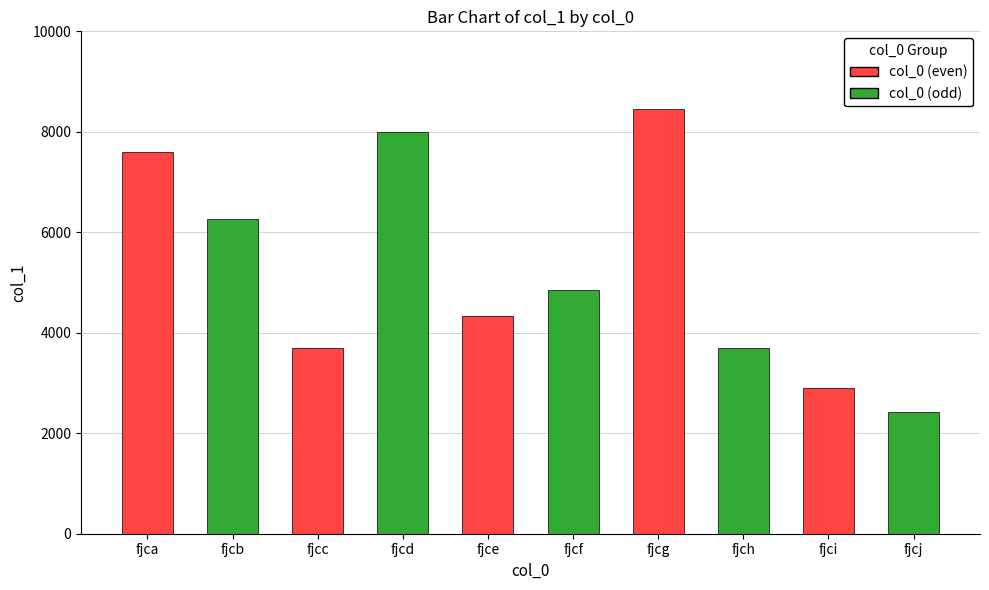

The value at fjcj is 2428. True or false?

True